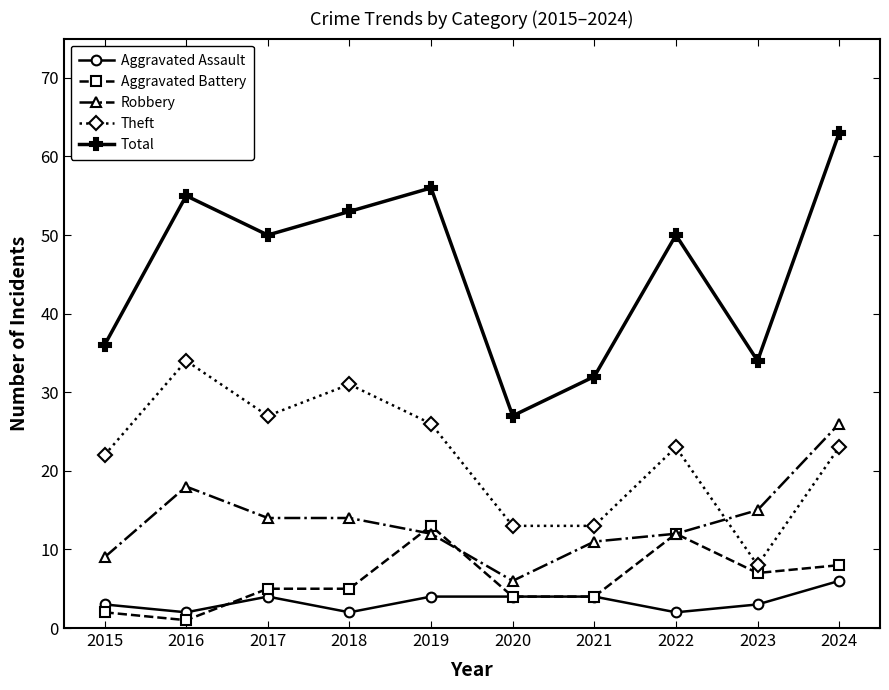

At which category is the sum across all series the highest?

2024